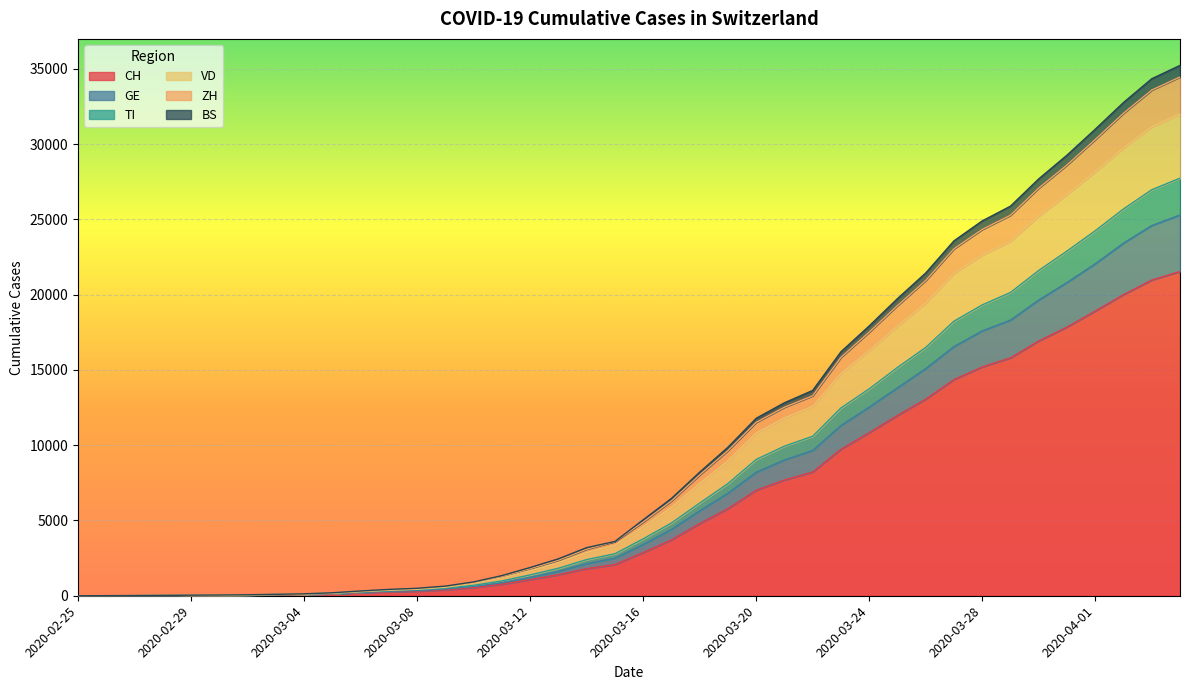

What is the maximum value for CH?

21534